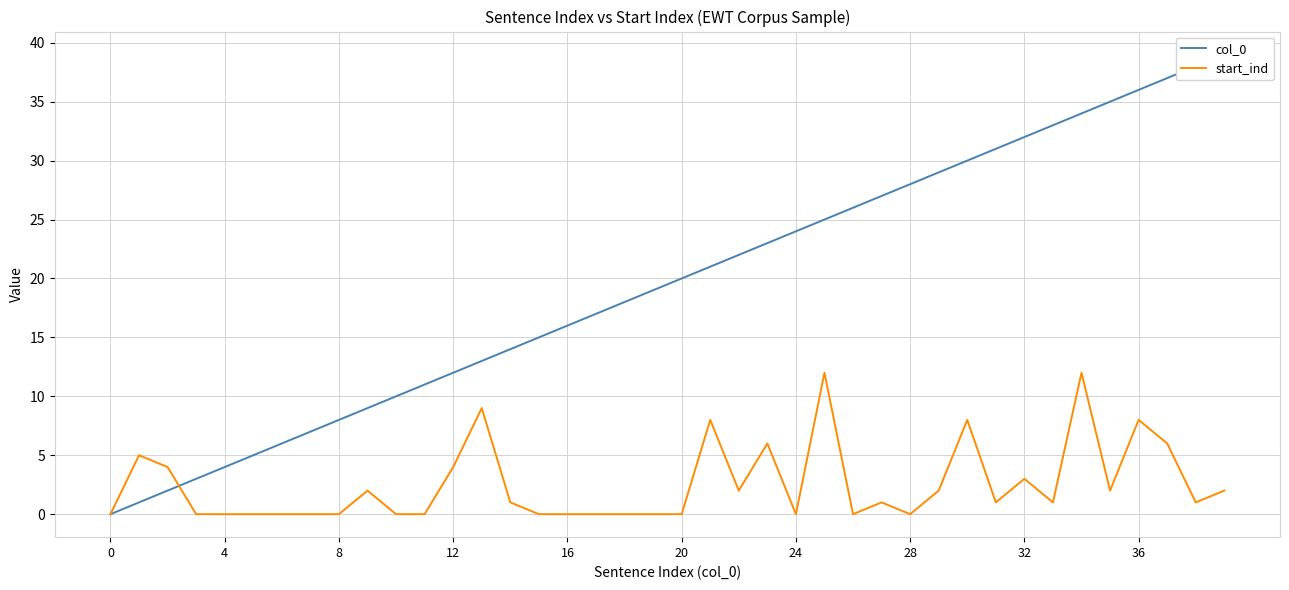

How many data points in start_ind are above 1?

17